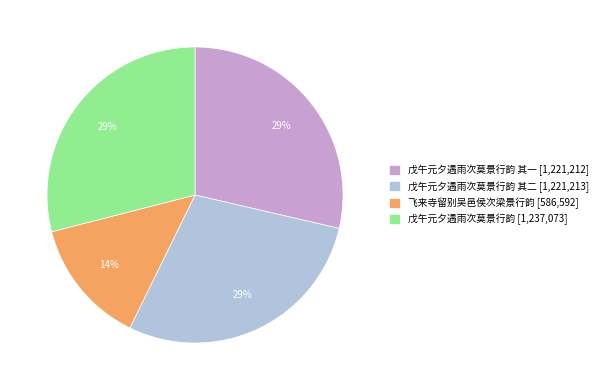

What is the smallest slice in the pie chart?

飞来寺留别吴邑侯次梁景行韵 [586,592]